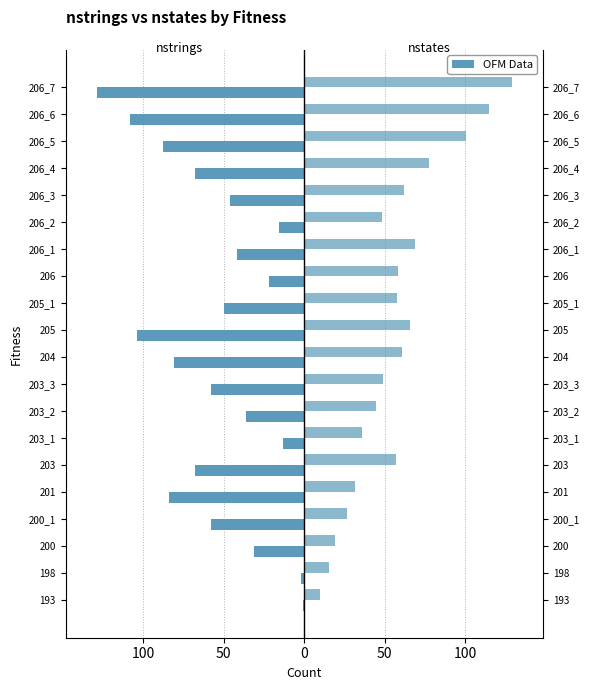

Count the number of data series in this chart.

2